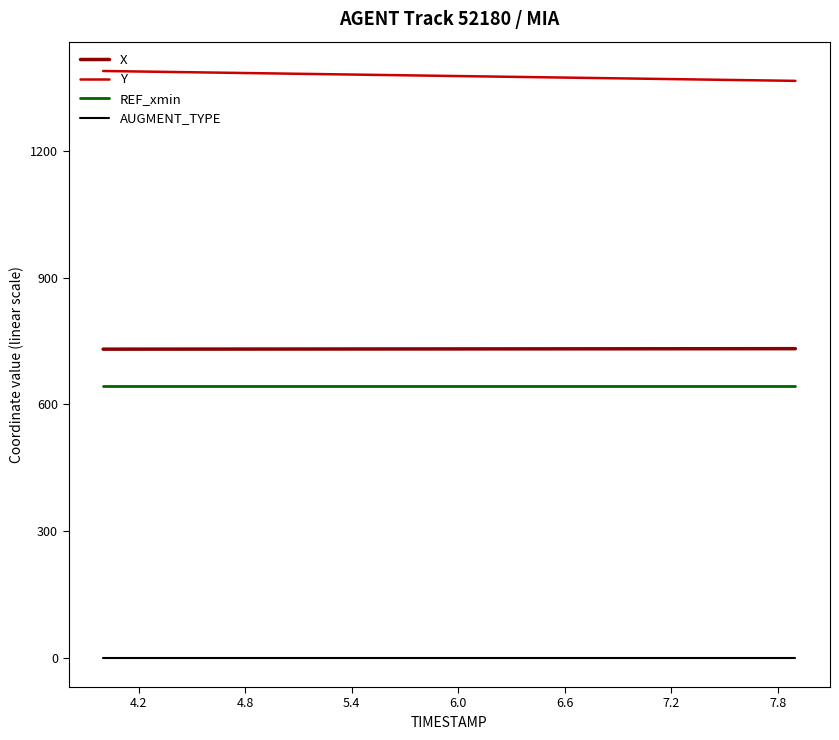

True or false: AUGMENT_TYPE and Y cross at least once.

False